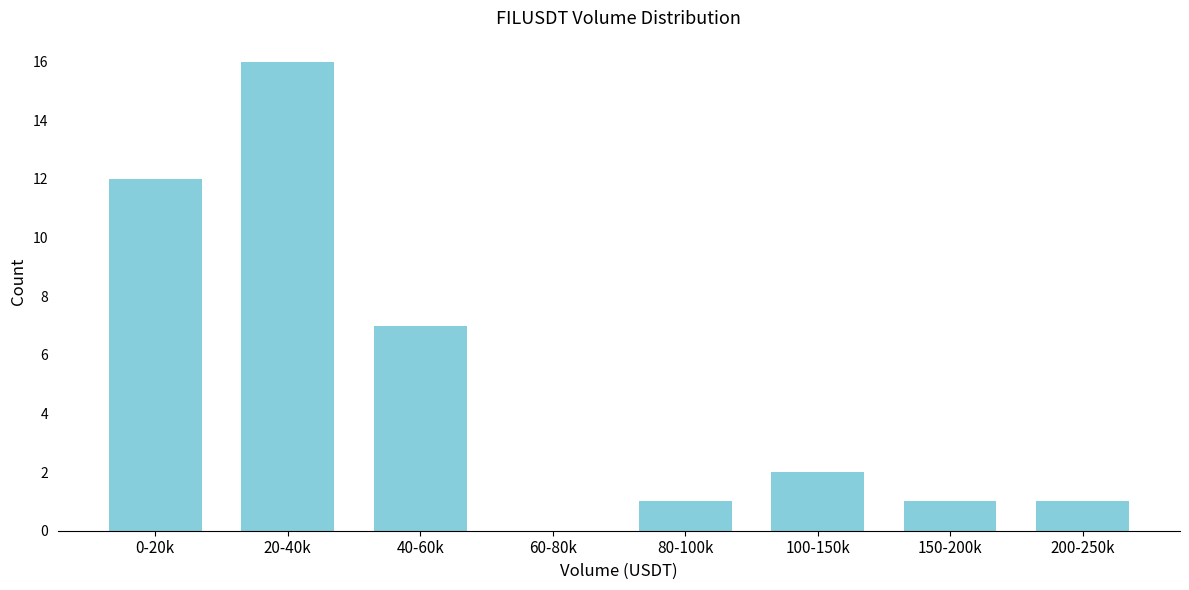

Reading right to left, extract all data points from this chart.

200-250k=1	150-200k=1	100-150k=2	80-100k=1	60-80k=0	40-60k=7	20-40k=16	0-20k=12